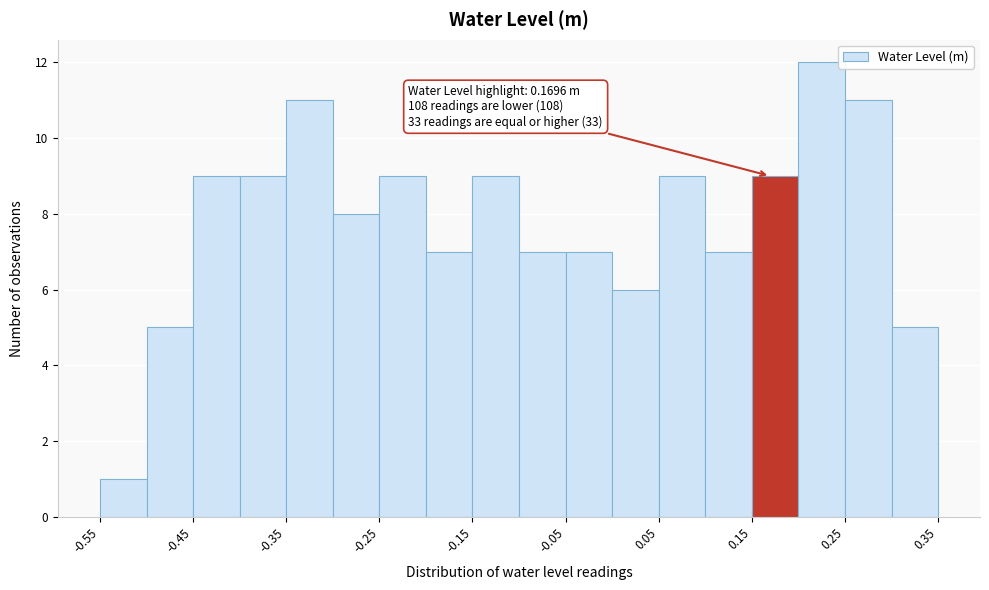

Which range on the x-axis has the tallest bar?

0.20 to 0.25